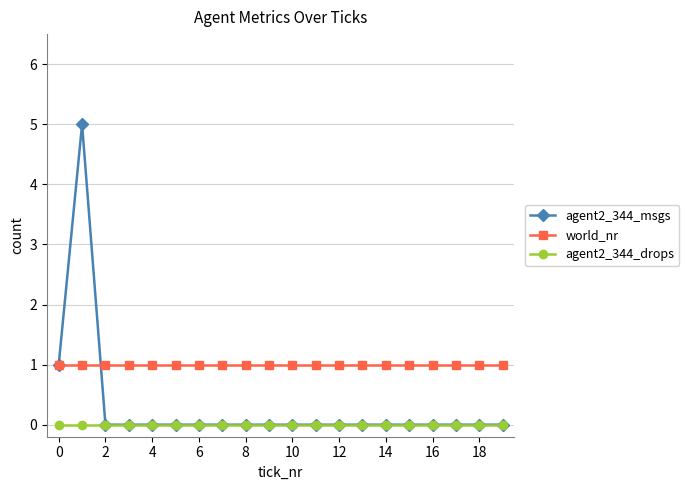

List the series in order of their peak value, highest first.

agent2_344_msgs, world_nr, agent2_344_drops